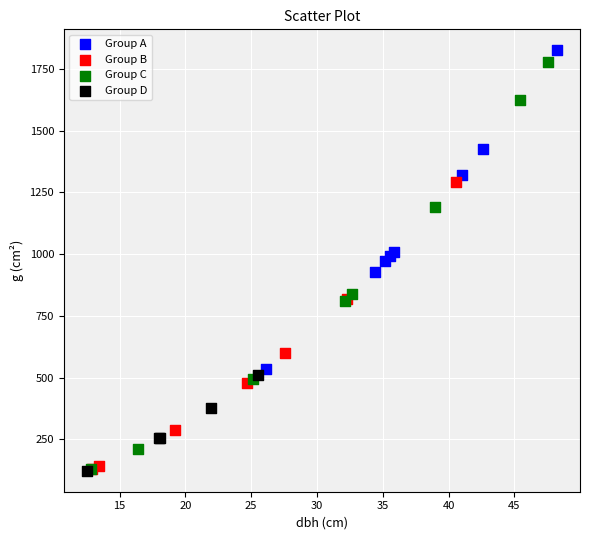

Which series has the widest spread of Y values?

Group C